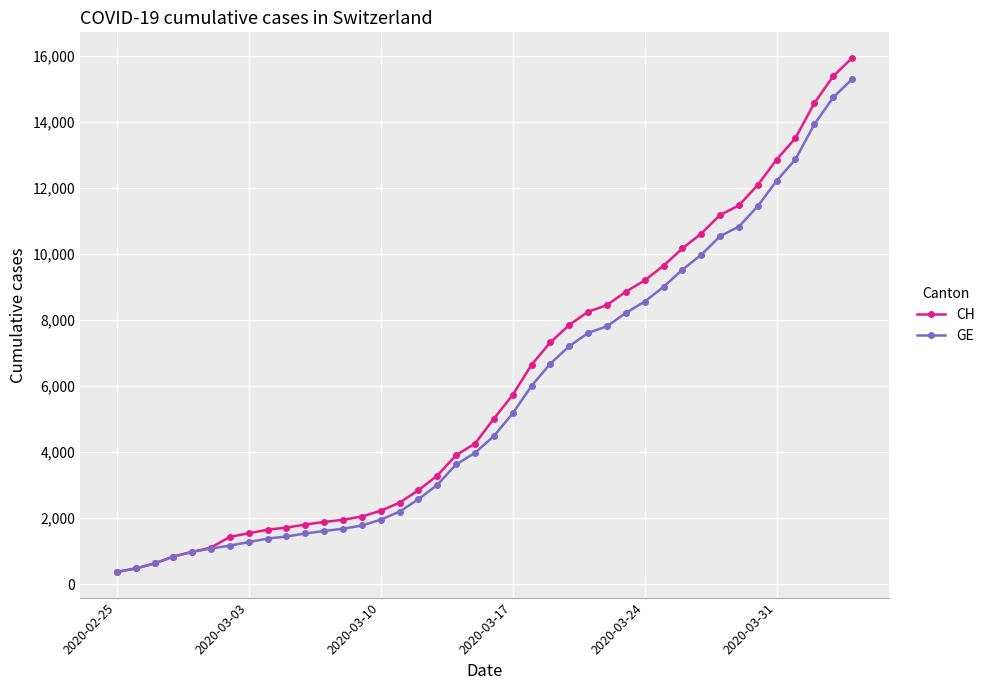

What is the value of the GE point at the 37th from the left?

12863